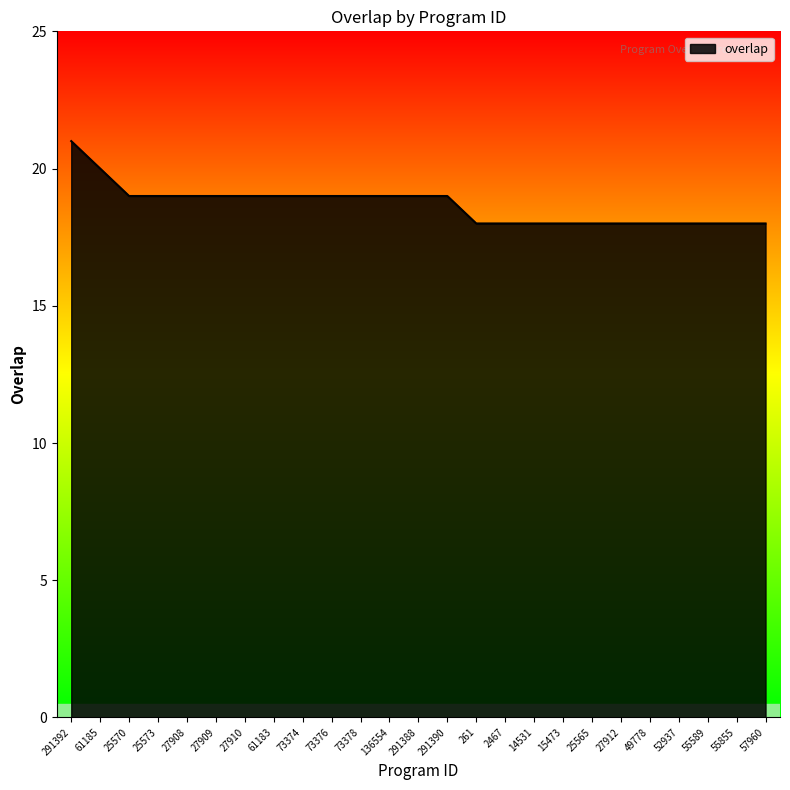

Reading left to right, transcribe all the data shown in this chart.

291392=21	61185=20	25570=19	25573=19	27908=19	27909=19	27910=19	61183=19	73374=19	73376=19	73378=19	136554=19	291388=19	291390=19	261=18	2467=18	14531=18	15473=18	25565=18	27912=18	49778=18	52937=18	55589=18	55855=18	57960=18